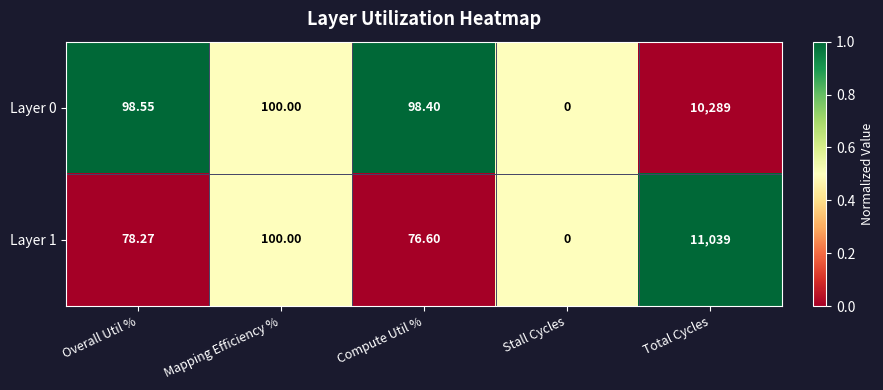

List the labels in order of Layer 0 value, smallest first.

Stall Cycles, Compute Util %, Overall Util %, Mapping Efficiency %, Total Cycles